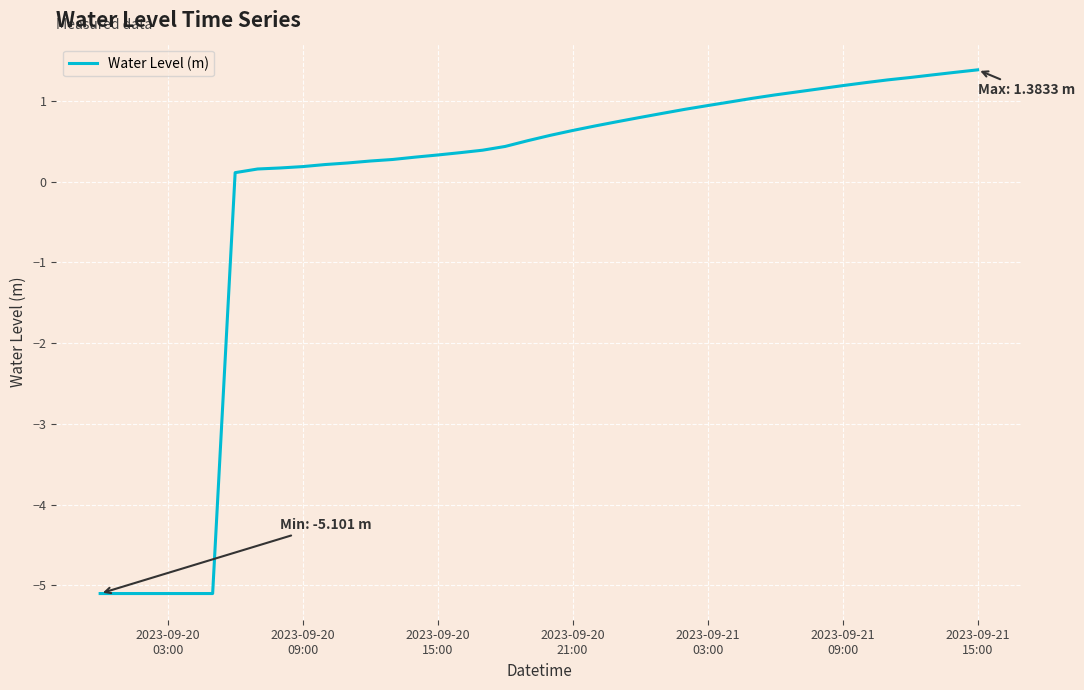

Count the number of categories in the chart.

40